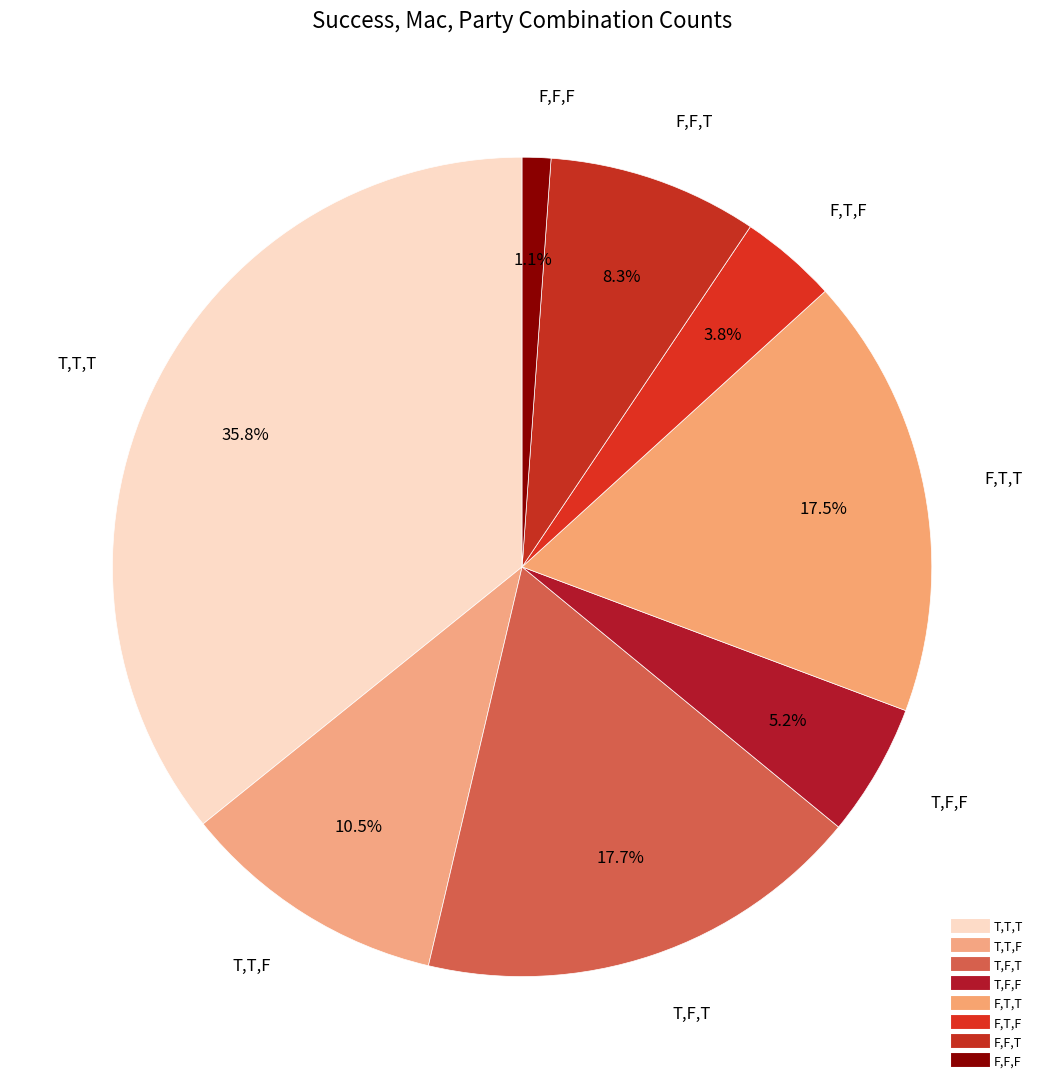

The T,F,T slice represents 11% of the pie. True or false?

False